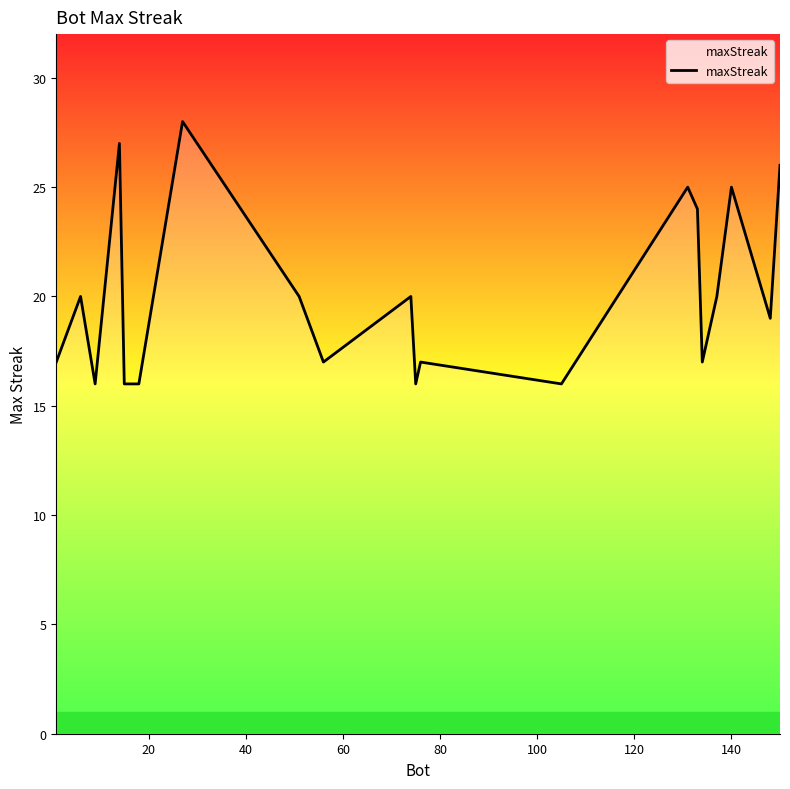

What is the difference between the maximum and minimum values?

12